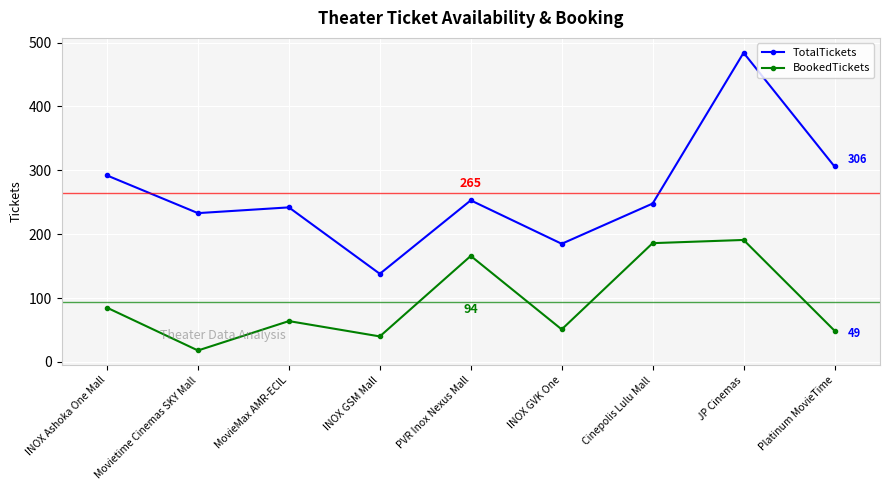

Count the number of data series in this chart.

2